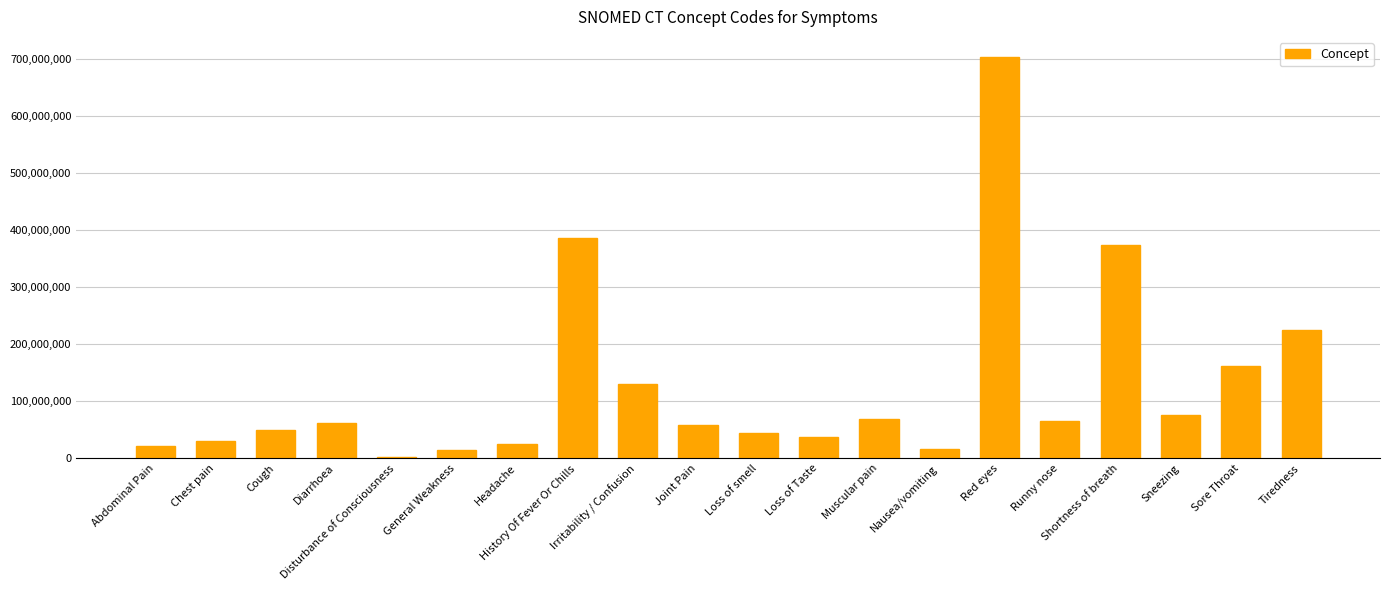

What is the greatest value displayed?

703630003